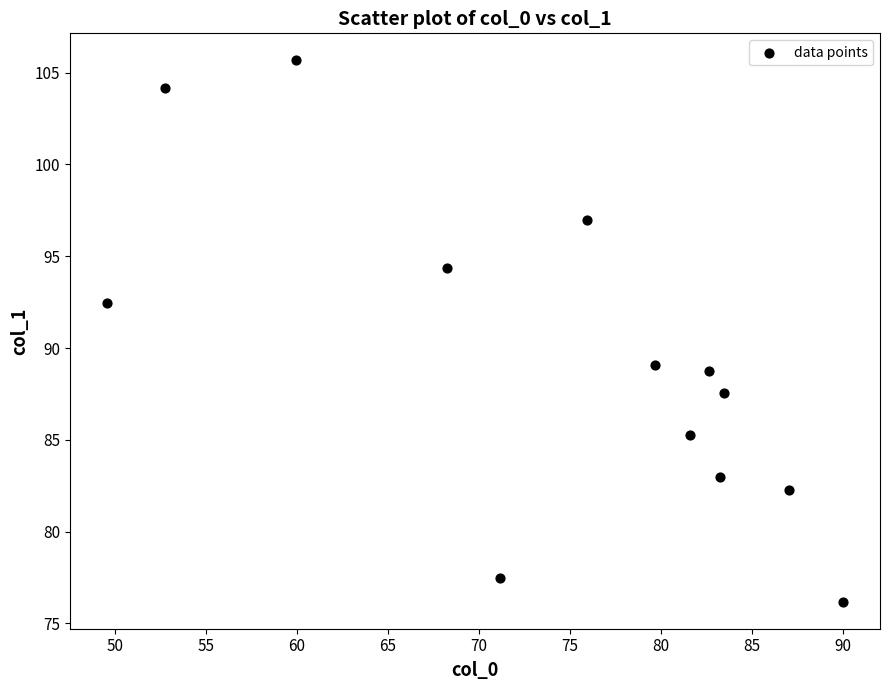

What is the range of X values (max minus min)?

40.4